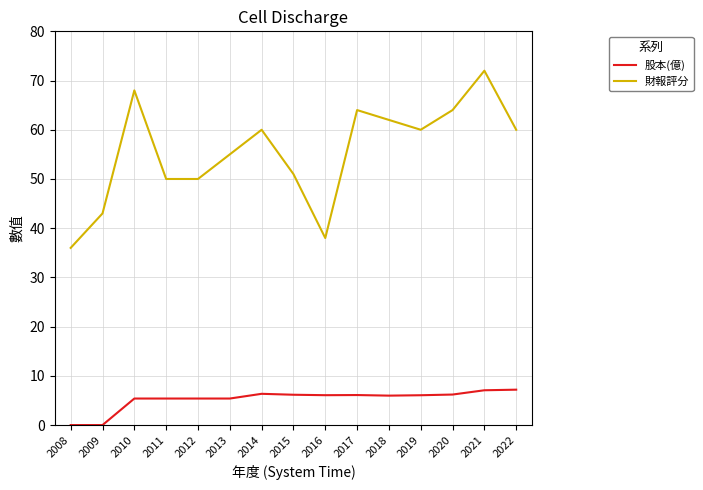

What is the difference between the 股本(億) values at 2015 and 2013?

0.8